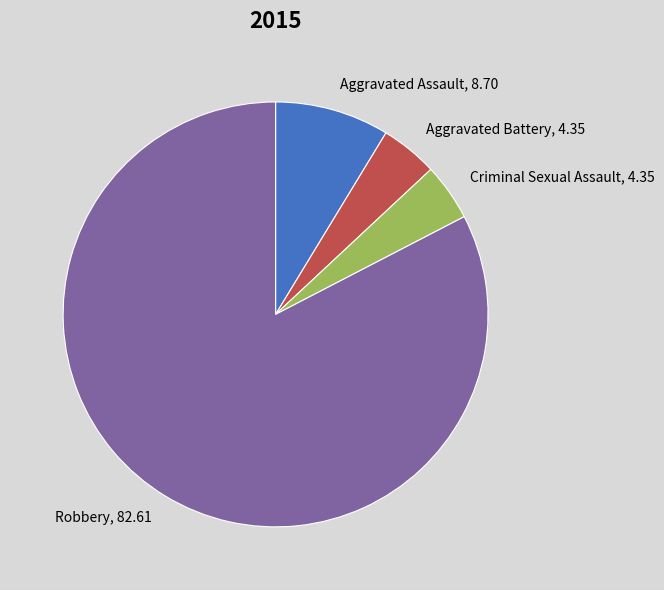

What percentage is the Aggravated Assault slice, to the nearest percent?

9%